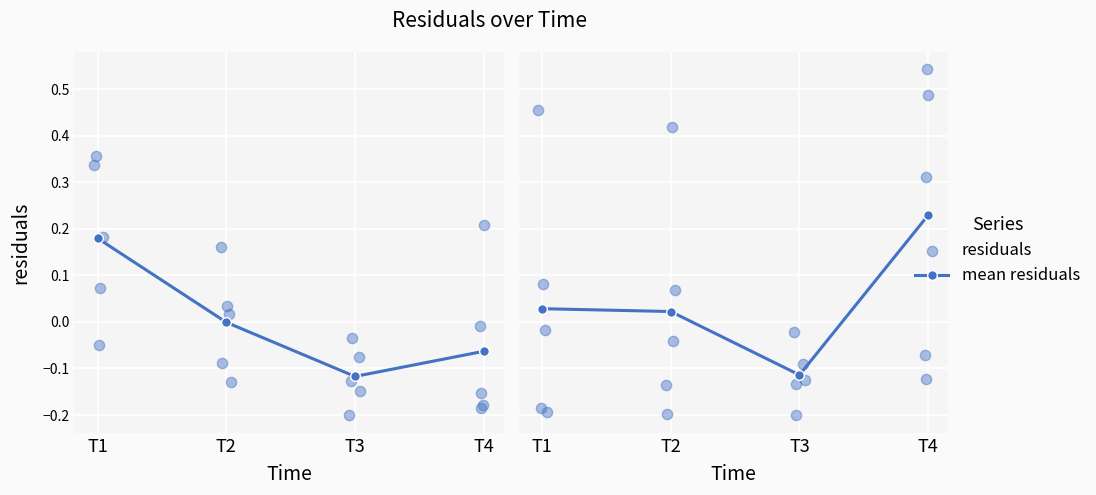

What is the change in value from 17.0 to 34.0?

-0.3